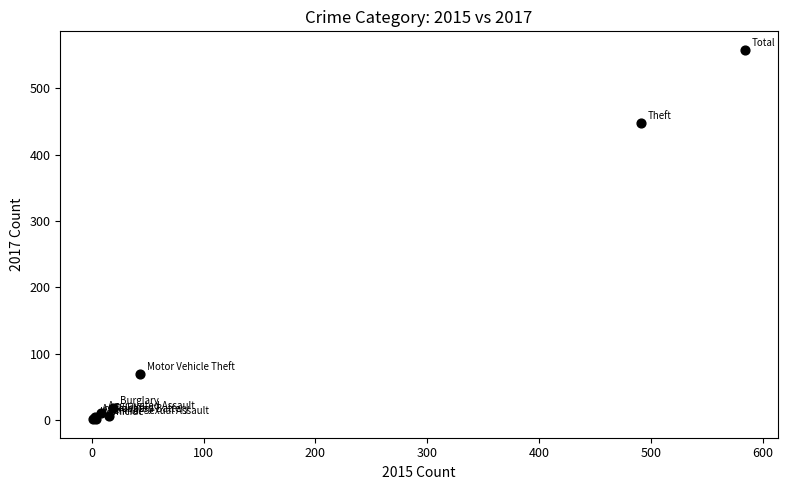

What Y value in the scatter plot is closest to 279?

447